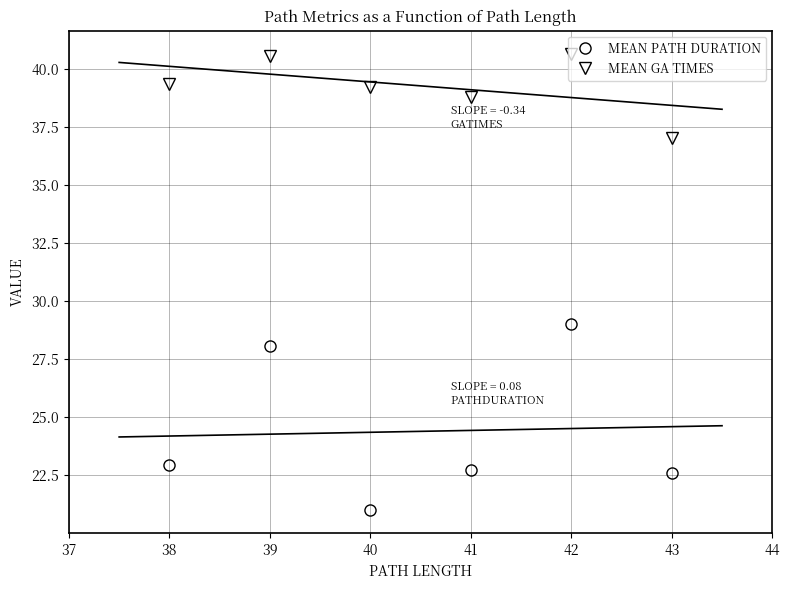

True or false: MEAN GA TIMES has a value of 13.6 at 39.

False